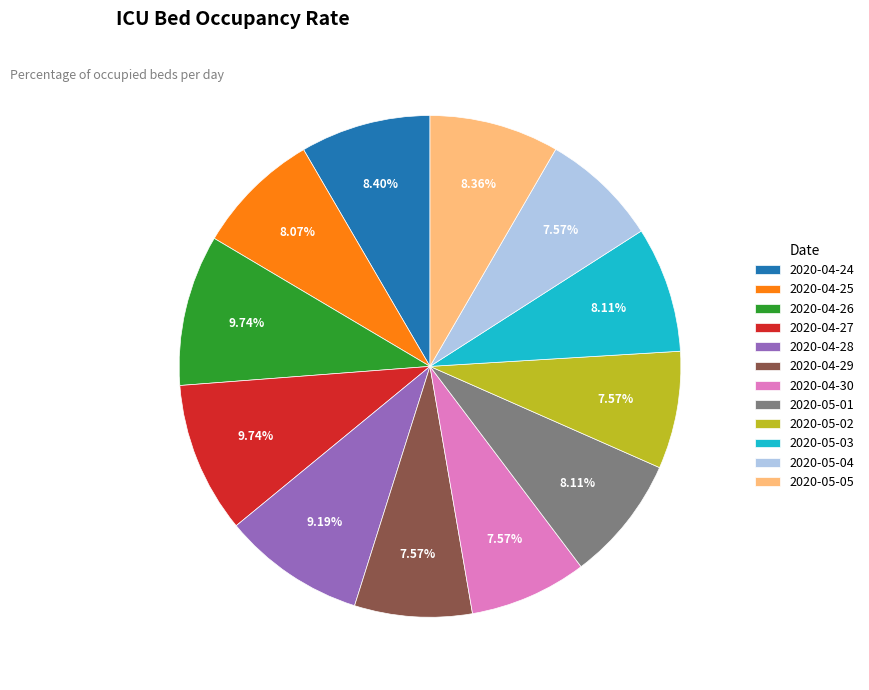

To the nearest percent, what is the combined percentage of 2020-04-28 and 2020-04-29?

17%